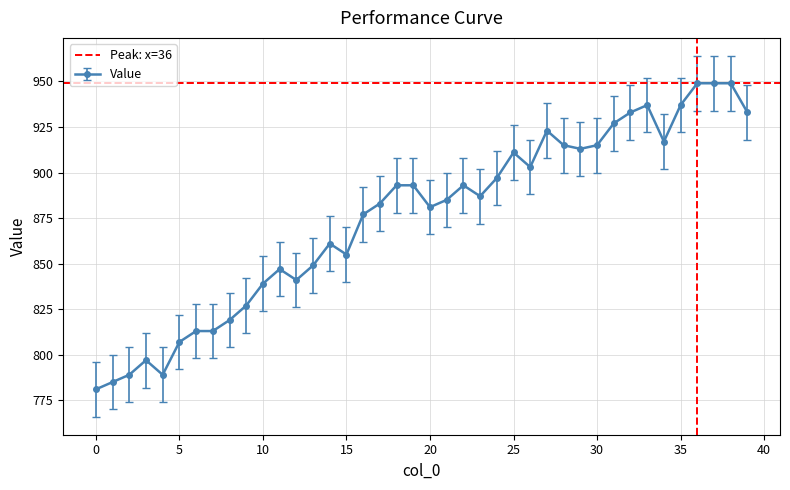

At which label is the value closest to 865?

14